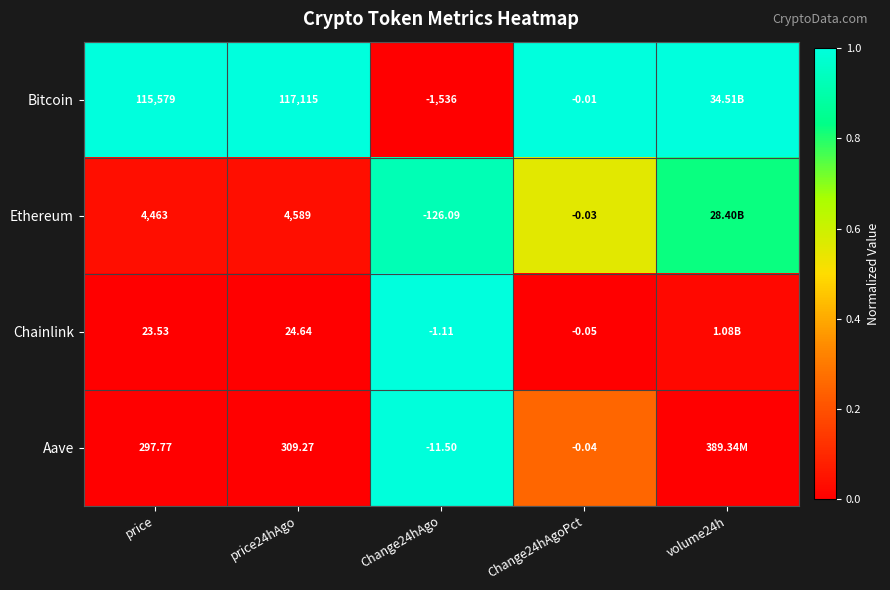

Is the value of Ethereum at price greater than the value of Chainlink at Change24hAgo?

Yes